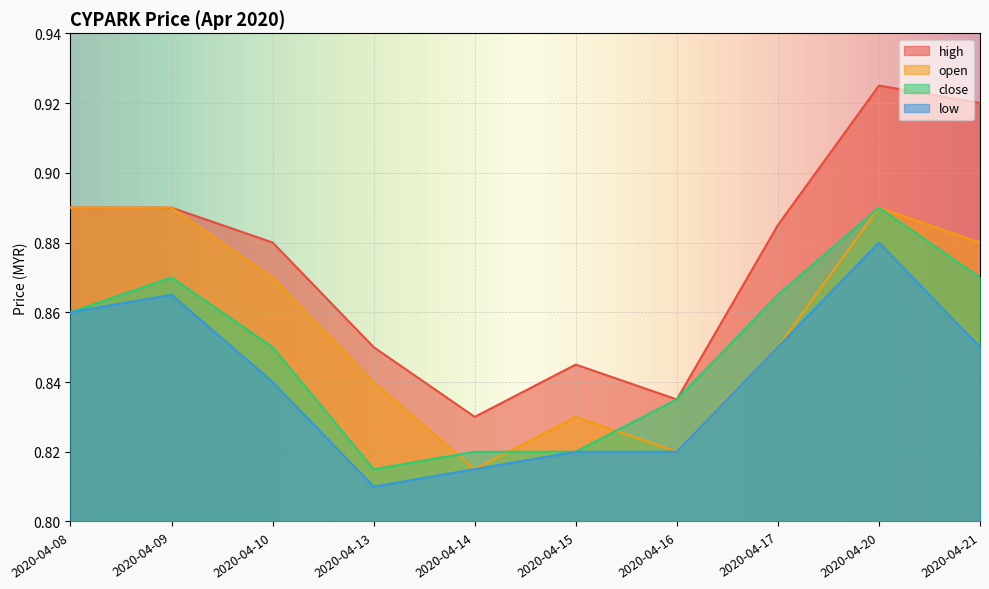

How many lines are shown in the chart?

4